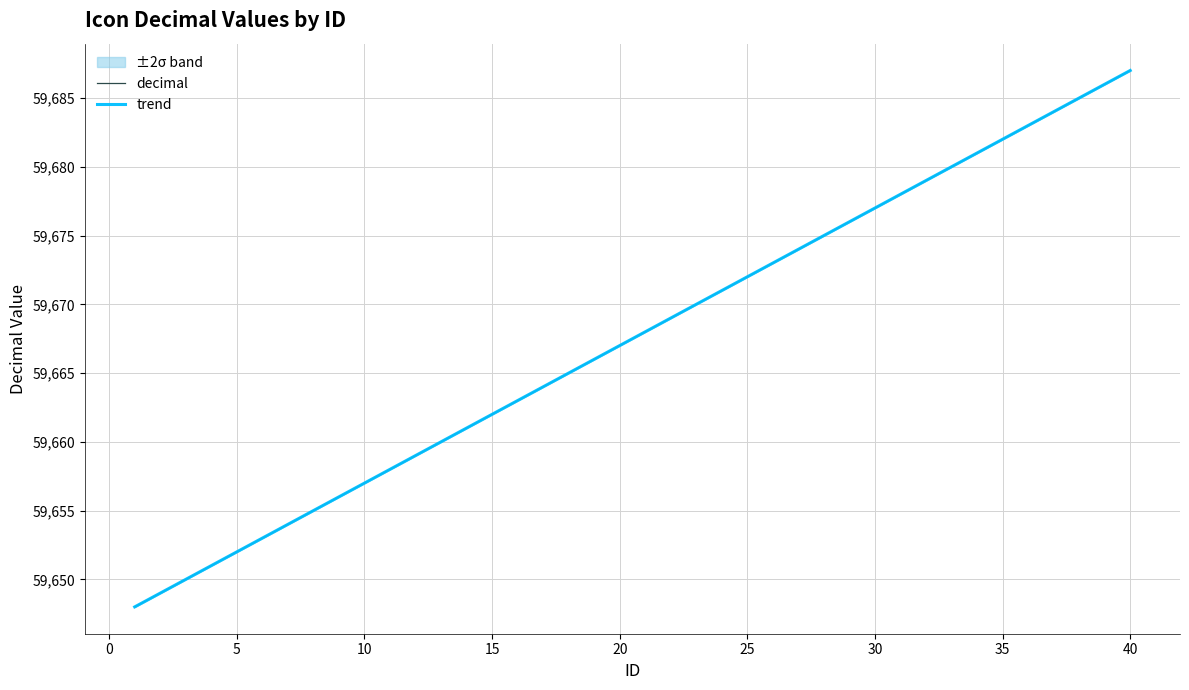

What is the label of the 15th point from the right?

25